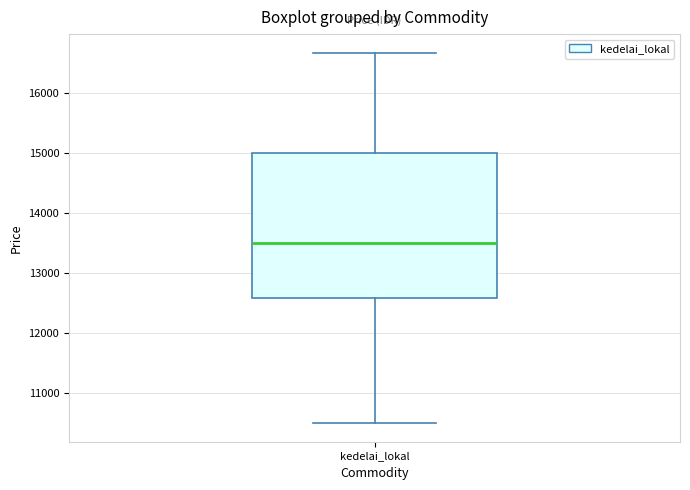

Transcribe this box plot: give where the median line is, the range the box spans, and where the two whiskers end, as read against the y-axis. The values are not printed on the chart, so give them approximately, as read against the axis.

median 13500, box 12600 to 15000, whiskers 10500 to 16700